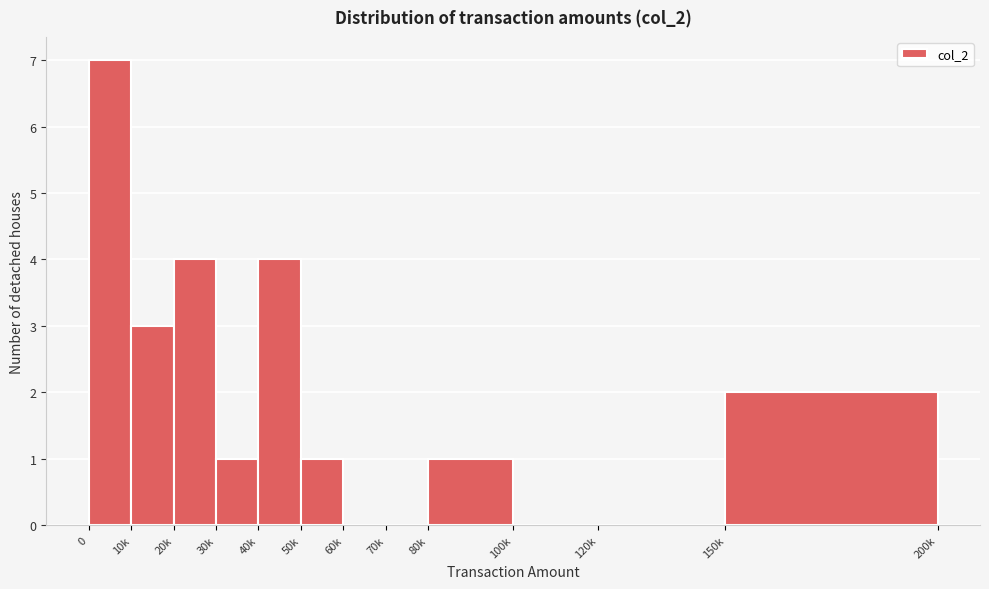

Reading left to right, transcribe all the data shown in this chart.

0=7	10k=3	20k=4	30k=1	40k=4	50k=1	60k=0	70k=0	80k=1	100k=0	120k=0	150k=2